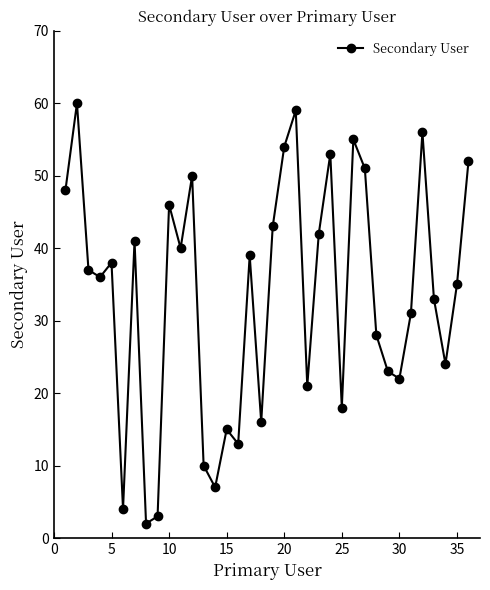

Reading left to right, what are all the values shown in this chart?

48	60	37	36	38	4	41	2	3	46	40	50	10	7	15	13	39	16	43	54	59	21	42	53	18	55	51	28	23	22	31	56	33	24	35	52